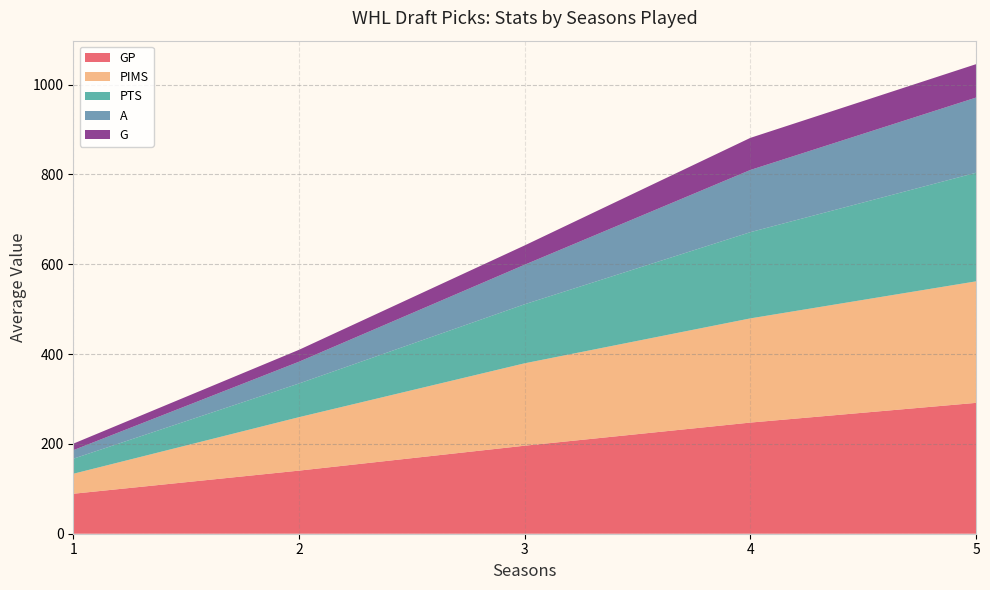

Reading left to right, list all the values displayed in this chart.

GP: 1=89.0	2=140.5	3=196.0	4=247.5	5=291.4
PIMS: 1=44.5	2=119.0	3=183.5	4=232.0	5=270.6
PTS: 1=33.5	2=75.0	3=131.5	4=192.0	5=241.8
A: 1=19.0	2=48.5	3=88.0	4=138.5	5=167.4
G: 1=14.5	2=26.5	3=43.0	4=71.5	5=74.4